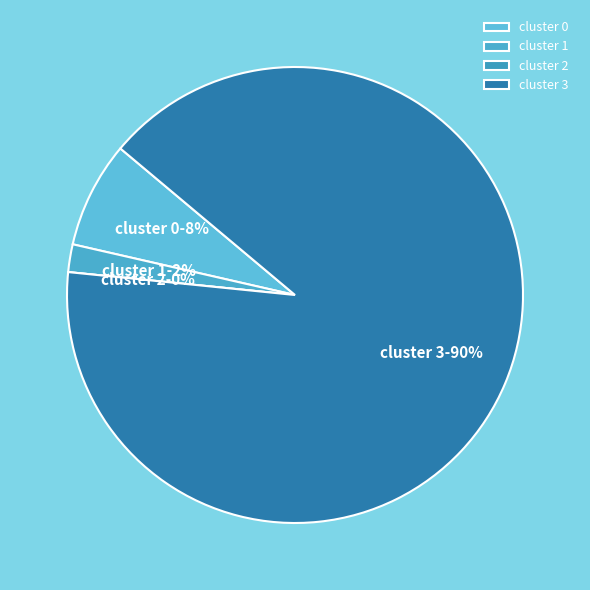

To the nearest percent, what is the average slice percentage?

25%